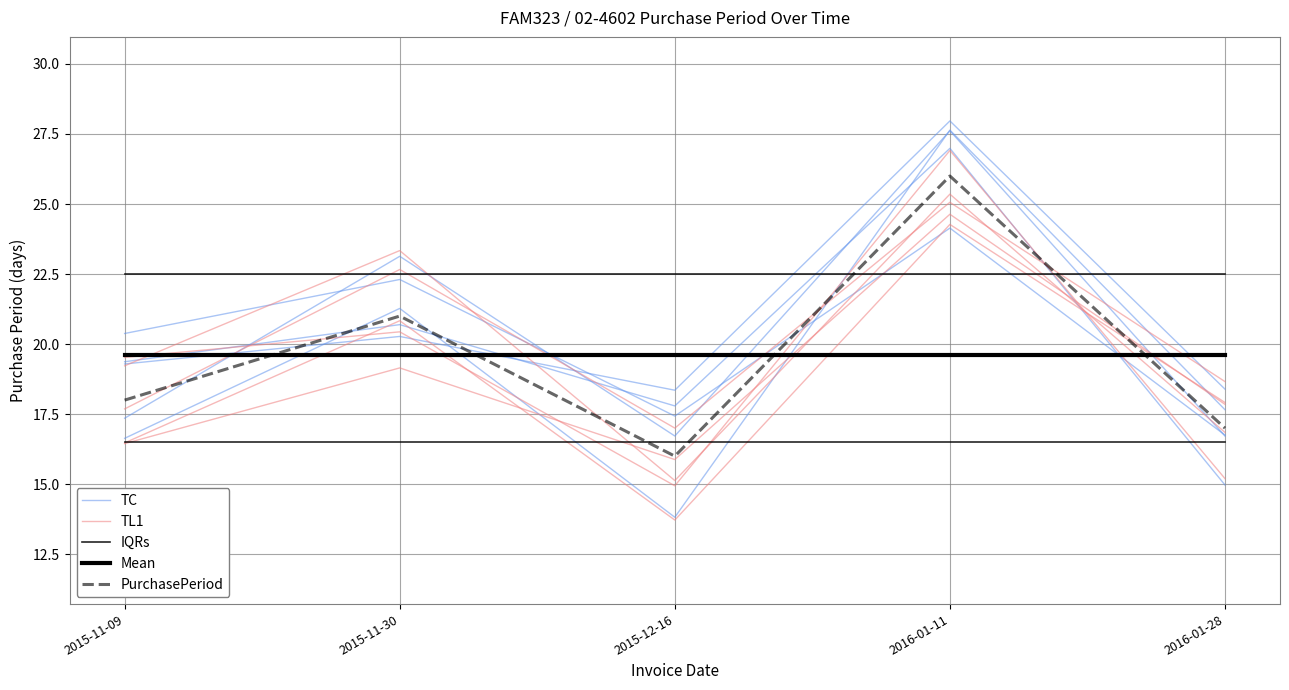

What is the average value of the PurchasePeriod series?

19.6